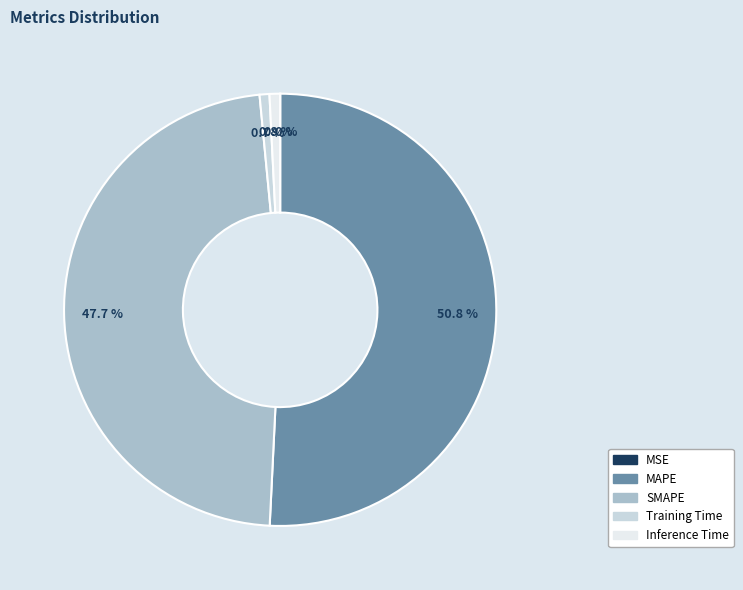

To the nearest percent, what portion does MAPE represent?

51%